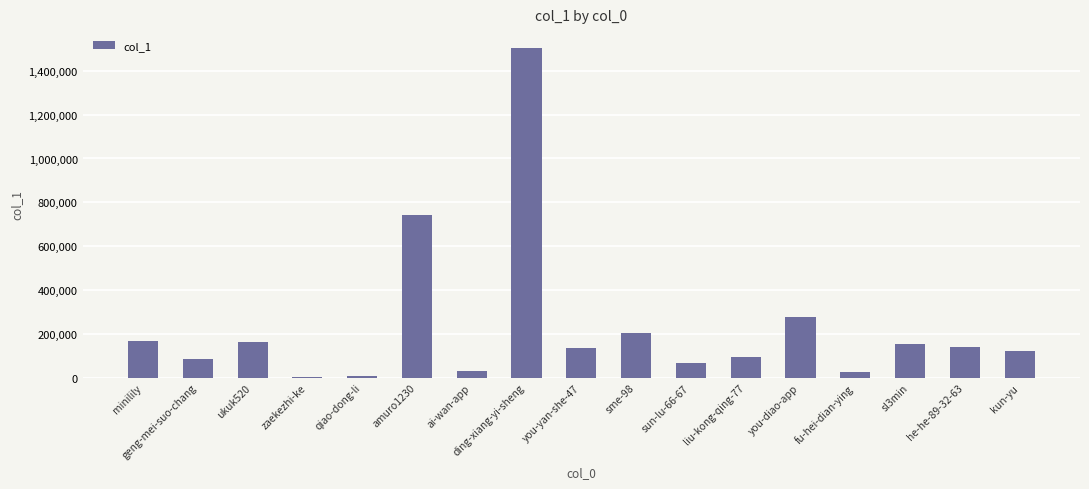

Is it true that the value at sl3min is 226727?

False